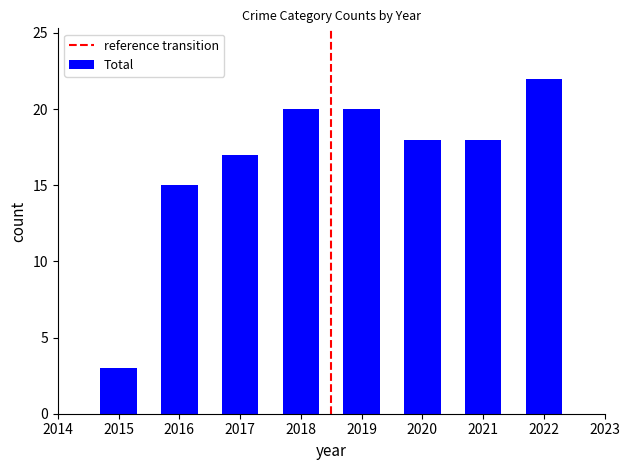

Is it true that the value at 2017 is 5?

False